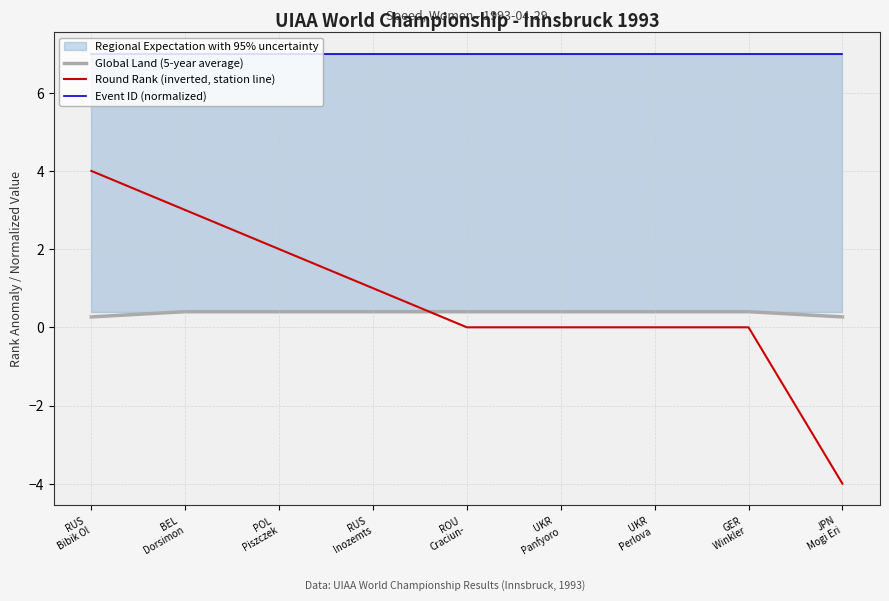

Which has a higher value, JPN
Mogi Eri or POL
Piszczek?

POL
Piszczek